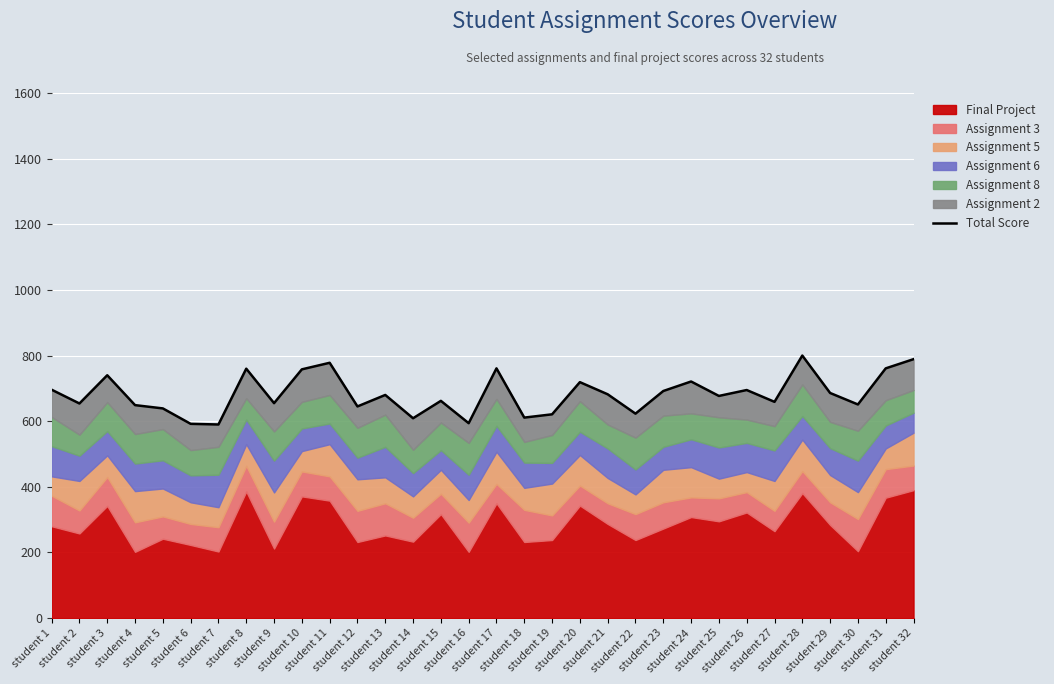

At which category does the data reach its first local valley?

student 2